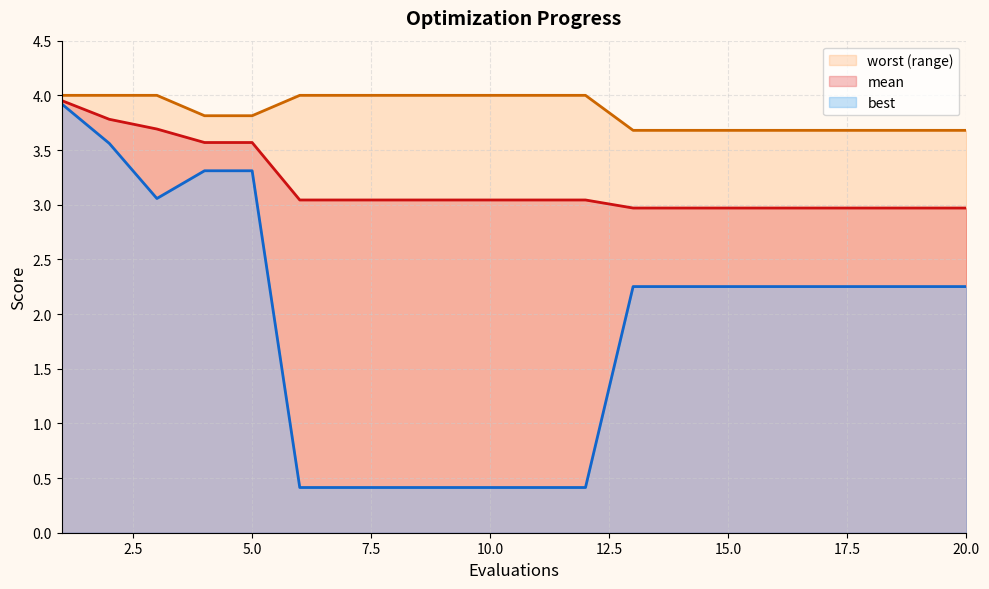

The value of best at 17 is 2.3. True or false?

True